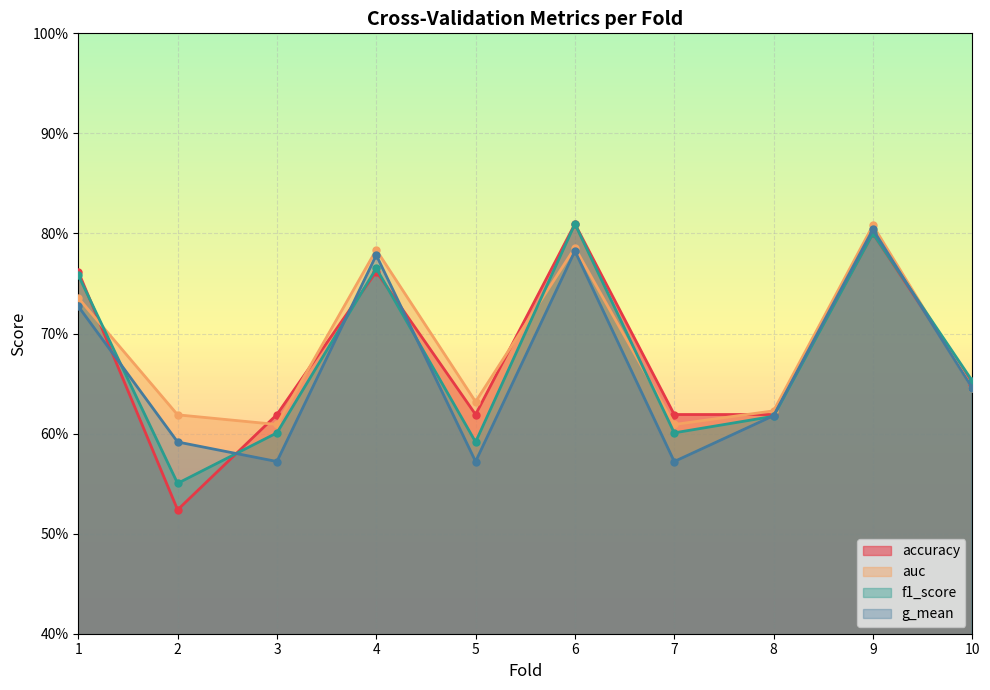

What is the maximum value for f1_score?

0.8